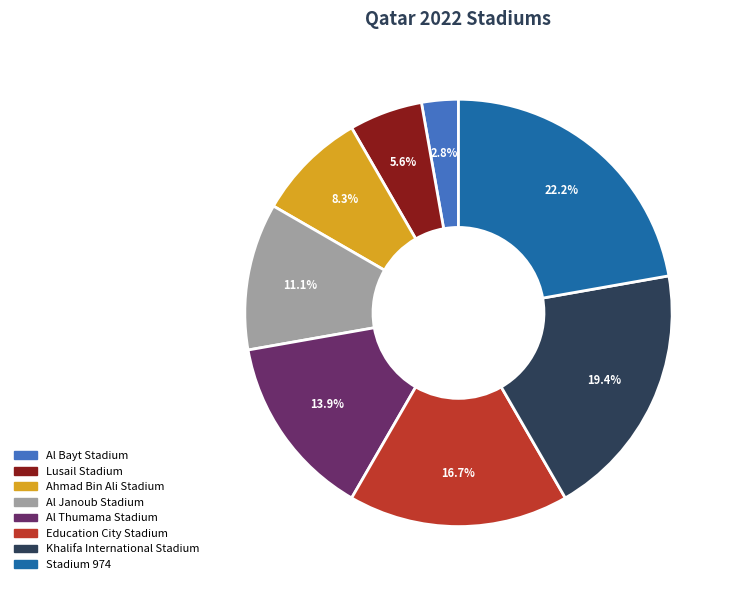

To the nearest percent, what is the difference between the largest and smallest slice percentages?

19%